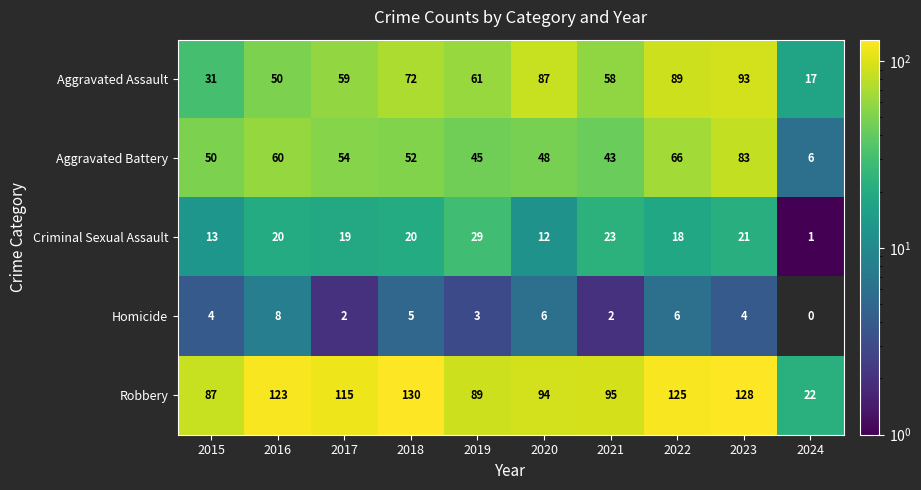

Which series changed the most between 2016 and 2019?

Robbery